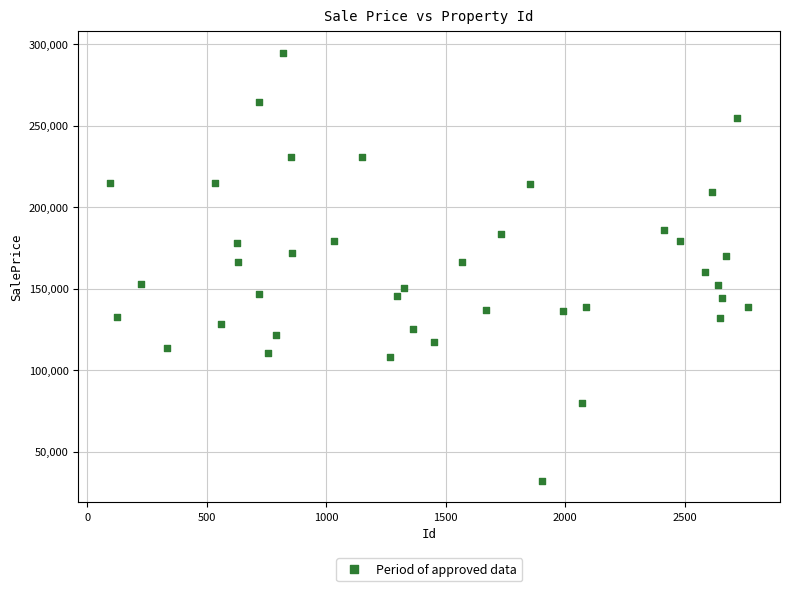

What is the range of X values (max minus min)?

2671.0